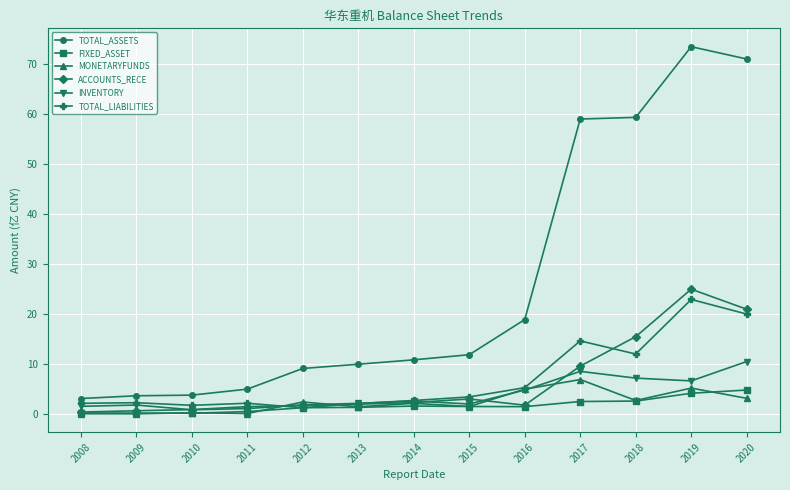

Read the MONETARYFUNDS value at 2020.

3.2